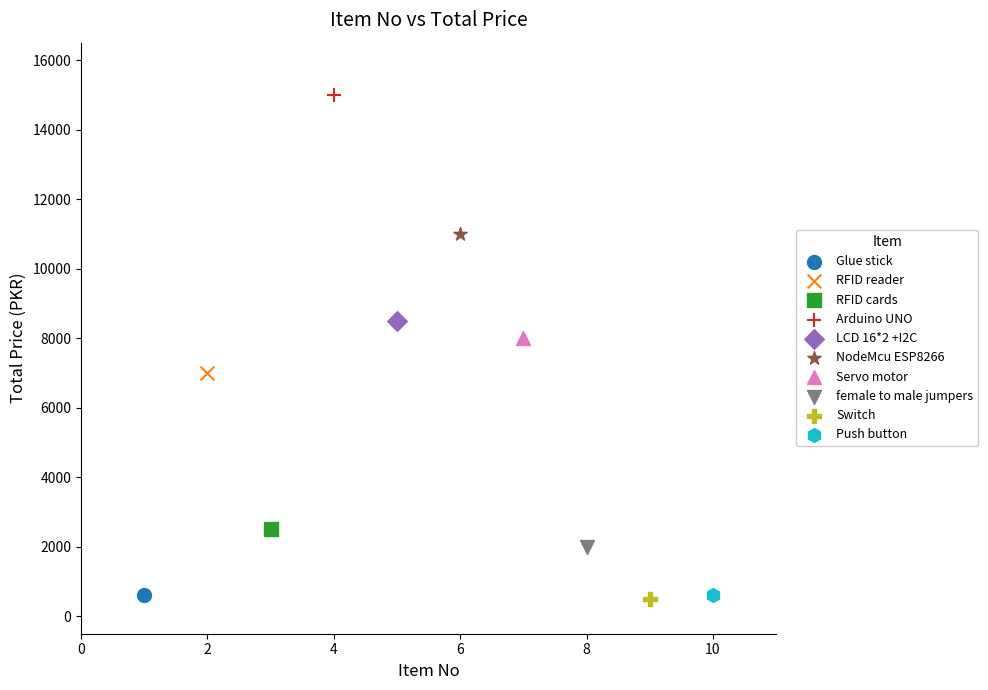

What are all the series names shown in the legend?

Glue stick, RFID reader, RFID cards, Arduino UNO, LCD 16*2 +I2C, NodeMcu ESP8266, Servo motor, female to male jumpers, Switch, Push button